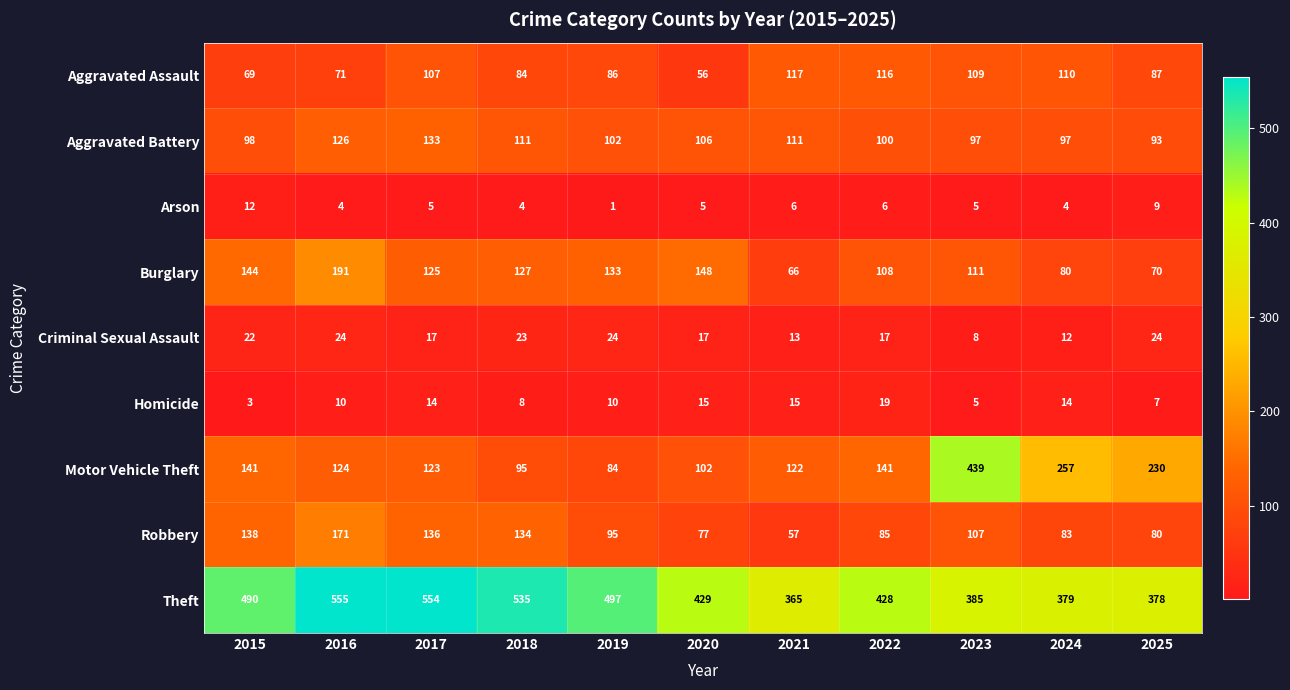

Which label corresponds to the smallest value in the chart?

2019